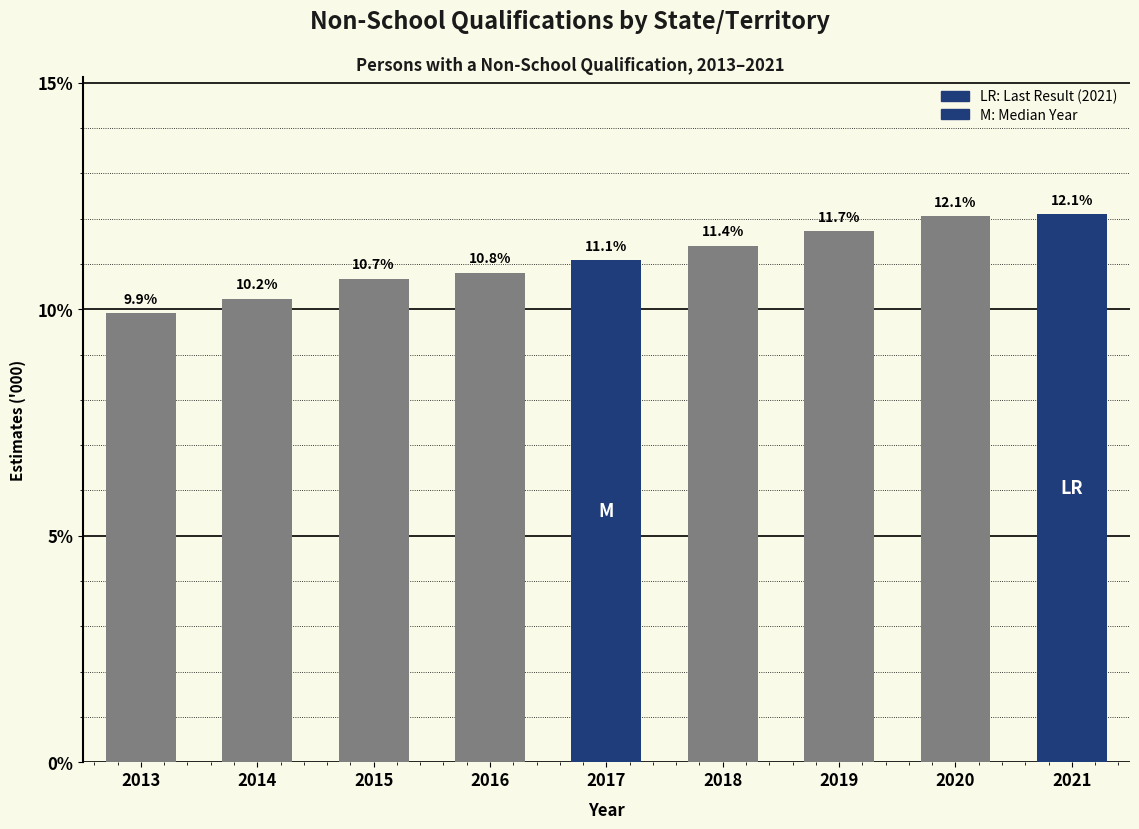

Reading left to right, what are all the values shown in this chart?

9.9	10.2	10.7	10.8	11.1	11.4	11.7	12.1	12.1